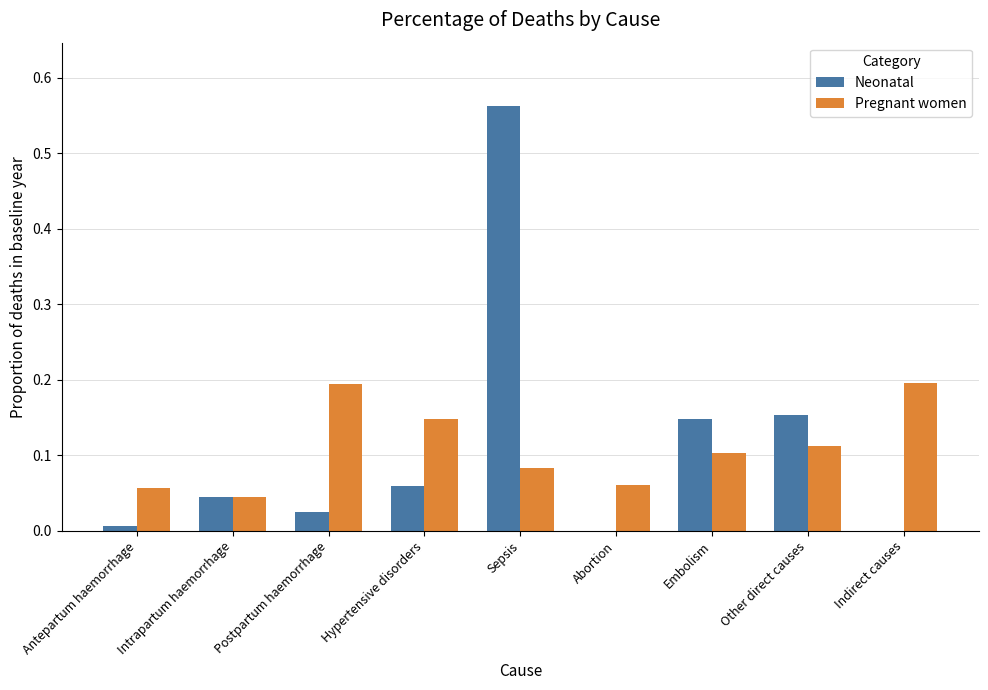

How many series are shown in this chart?

2